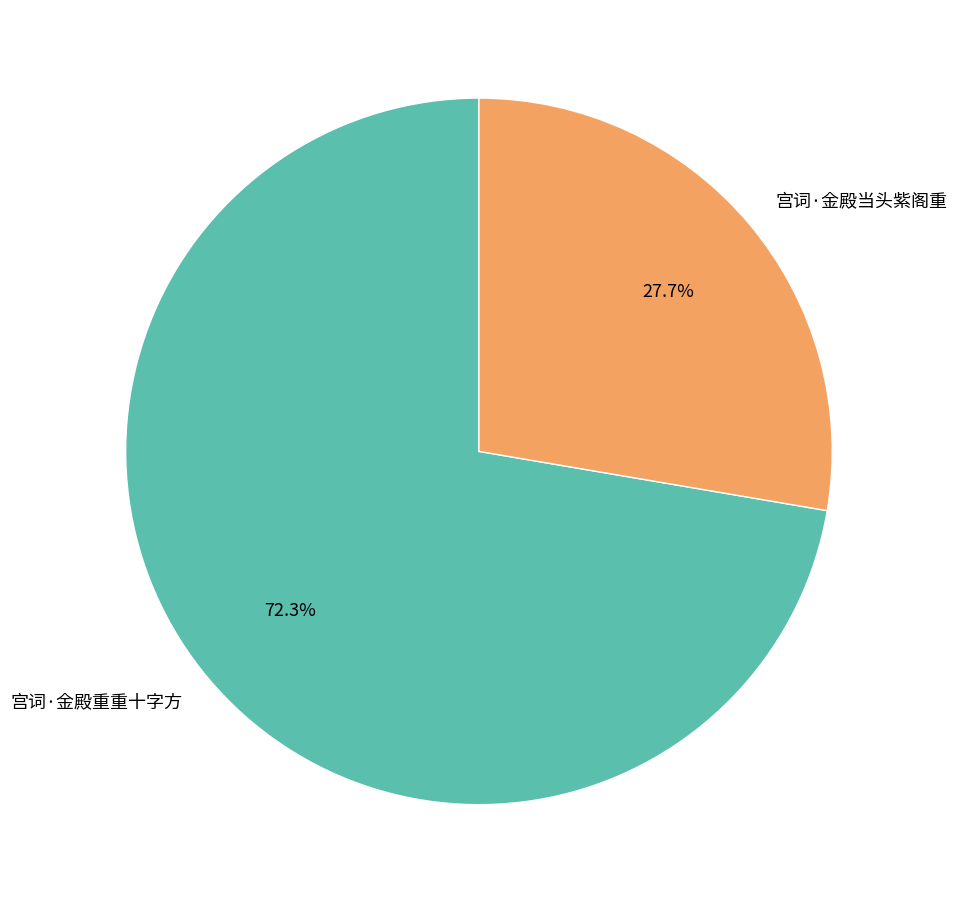

How many segments does this pie chart have?

2